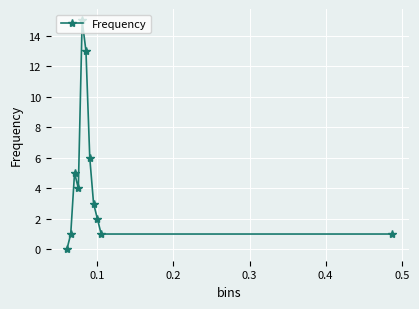

Reading right to left, transcribe all the data shown in this chart.

1	1	2	3	6	13	15	4	5	1	0